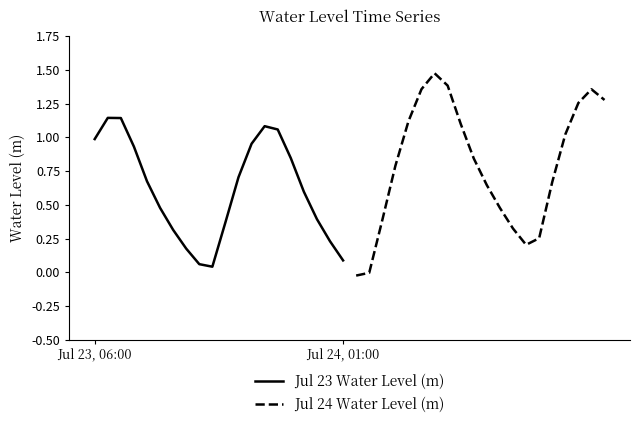

What is the sum of all Jul 24 Water Level (m) values?

15.9